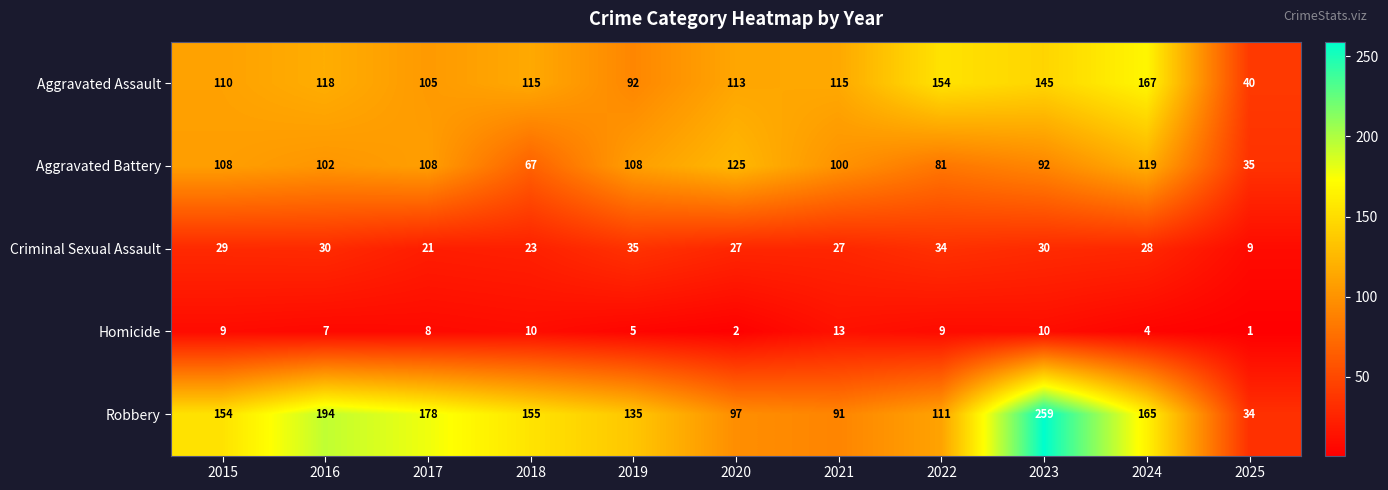

What is the spread (max minus min) of values at 2024?

163